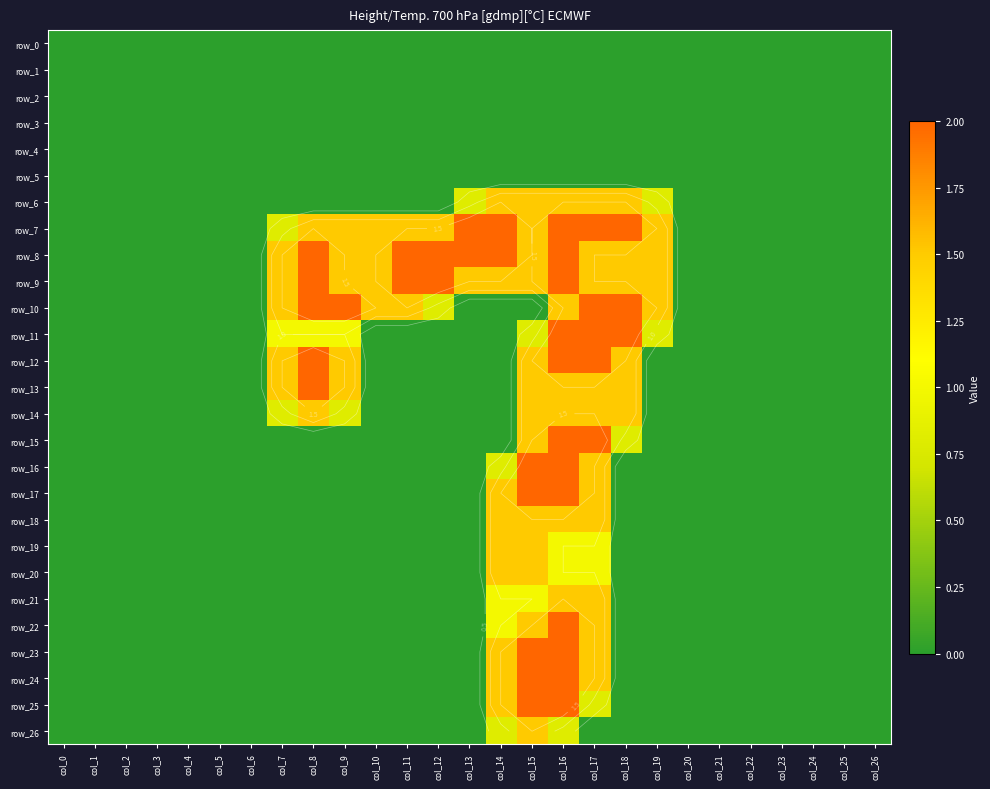

Reading left to right, extract all data points from this chart.

row_0: 0.0	0.0	0.0	0.0	0.0	0.0	0.0	0.0	0.0	0.0	0.0	0.0	0.0	0.0	0.0	0.0	0.0	0.0	0.0	0.0	0.0	0.0	0.0	0.0	0.0	0.0	0.0
row_1: 0.0	0.0	0.0	0.0	0.0	0.0	0.0	0.0	0.0	0.0	0.0	0.0	0.0	0.0	0.0	0.0	0.0	0.0	0.0	0.0	0.0	0.0	0.0	0.0	0.0	0.0	0.0
row_2: 0.0	0.0	0.0	0.0	0.0	0.0	0.0	0.0	0.0	0.0	0.0	0.0	0.0	0.0	0.0	0.0	0.0	0.0	0.0	0.0	0.0	0.0	0.0	0.0	0.0	0.0	0.0
row_3: 0.0	0.0	0.0	0.0	0.0	0.0	0.0	0.0	0.0	0.0	0.0	0.0	0.0	0.0	0.0	0.0	0.0	0.0	0.0	0.0	0.0	0.0	0.0	0.0	0.0	0.0	0.0
row_4: 0.0	0.0	0.0	0.0	0.0	0.0	0.0	0.0	0.0	0.0	0.0	0.0	0.0	0.0	0.0	0.0	0.0	0.0	0.0	0.0	0.0	0.0	0.0	0.0	0.0	0.0	0.0
row_5: 0.0	0.0	0.0	0.0	0.0	0.0	0.0	0.0	0.0	0.0	0.0	0.0	0.0	0.0	0.0	0.0	0.0	0.0	0.0	0.0	0.0	0.0	0.0	0.0	0.0	0.0	0.0
row_6: 0.0	0.0	0.0	0.0	0.0	0.0	0.0	0.0	0.0	0.0	0.0	0.0	0.0	0.8	1.5	1.5	1.5	1.5	1.5	0.8	0.0	0.0	0.0	0.0	0.0	0.0	0.0
row_7: 0.0	0.0	0.0	0.0	0.0	0.0	0.0	0.8	1.5	1.5	1.5	1.5	1.5	2.0	2.0	1.5	2.0	2.0	2.0	1.5	0.0	0.0	0.0	0.0	0.0	0.0	0.0
row_8: 0.0	0.0	0.0	0.0	0.0	0.0	0.0	1.5	2.0	1.5	1.5	2.0	2.0	2.0	2.0	1.5	2.0	1.5	1.5	1.5	0.0	0.0	0.0	0.0	0.0	0.0	0.0
row_9: 0.0	0.0	0.0	0.0	0.0	0.0	0.0	1.5	2.0	1.5	1.5	2.0	2.0	1.5	1.5	1.5	2.0	1.5	1.5	1.5	0.0	0.0	0.0	0.0	0.0	0.0	0.0
row_10: 0.0	0.0	0.0	0.0	0.0	0.0	0.0	1.5	2.0	2.0	1.5	1.5	0.8	0.0	0.0	0.0	1.5	2.0	2.0	1.5	0.0	0.0	0.0	0.0	0.0	0.0	0.0
row_11: 0.0	0.0	0.0	0.0	0.0	0.0	0.0	1.0	1.0	1.0	0.0	0.0	0.0	0.0	0.0	0.8	2.0	2.0	2.0	0.8	0.0	0.0	0.0	0.0	0.0	0.0	0.0
row_12: 0.0	0.0	0.0	0.0	0.0	0.0	0.0	1.5	2.0	1.5	0.0	0.0	0.0	0.0	0.0	1.5	2.0	2.0	1.5	0.0	0.0	0.0	0.0	0.0	0.0	0.0	0.0
row_13: 0.0	0.0	0.0	0.0	0.0	0.0	0.0	1.5	2.0	1.5	0.0	0.0	0.0	0.0	0.0	1.5	1.5	1.5	1.5	0.0	0.0	0.0	0.0	0.0	0.0	0.0	0.0
row_14: 0.0	0.0	0.0	0.0	0.0	0.0	0.0	0.8	1.5	0.8	0.0	0.0	0.0	0.0	0.0	1.5	1.5	1.5	1.5	0.0	0.0	0.0	0.0	0.0	0.0	0.0	0.0
row_15: 0.0	0.0	0.0	0.0	0.0	0.0	0.0	0.0	0.0	0.0	0.0	0.0	0.0	0.0	0.0	1.5	2.0	2.0	0.8	0.0	0.0	0.0	0.0	0.0	0.0	0.0	0.0
row_16: 0.0	0.0	0.0	0.0	0.0	0.0	0.0	0.0	0.0	0.0	0.0	0.0	0.0	0.0	0.8	2.0	2.0	1.5	0.0	0.0	0.0	0.0	0.0	0.0	0.0	0.0	0.0
row_17: 0.0	0.0	0.0	0.0	0.0	0.0	0.0	0.0	0.0	0.0	0.0	0.0	0.0	0.0	1.5	2.0	2.0	1.5	0.0	0.0	0.0	0.0	0.0	0.0	0.0	0.0	0.0
row_18: 0.0	0.0	0.0	0.0	0.0	0.0	0.0	0.0	0.0	0.0	0.0	0.0	0.0	0.0	1.5	1.5	1.5	1.5	0.0	0.0	0.0	0.0	0.0	0.0	0.0	0.0	0.0
row_19: 0.0	0.0	0.0	0.0	0.0	0.0	0.0	0.0	0.0	0.0	0.0	0.0	0.0	0.0	1.5	1.5	1.0	1.0	0.0	0.0	0.0	0.0	0.0	0.0	0.0	0.0	0.0
row_20: 0.0	0.0	0.0	0.0	0.0	0.0	0.0	0.0	0.0	0.0	0.0	0.0	0.0	0.0	1.5	1.5	1.0	1.0	0.0	0.0	0.0	0.0	0.0	0.0	0.0	0.0	0.0
row_21: 0.0	0.0	0.0	0.0	0.0	0.0	0.0	0.0	0.0	0.0	0.0	0.0	0.0	0.0	1.0	1.0	1.5	1.5	0.0	0.0	0.0	0.0	0.0	0.0	0.0	0.0	0.0
row_22: 0.0	0.0	0.0	0.0	0.0	0.0	0.0	0.0	0.0	0.0	0.0	0.0	0.0	0.0	1.0	1.5	2.0	1.5	0.0	0.0	0.0	0.0	0.0	0.0	0.0	0.0	0.0
row_23: 0.0	0.0	0.0	0.0	0.0	0.0	0.0	0.0	0.0	0.0	0.0	0.0	0.0	0.0	1.5	2.0	2.0	1.5	0.0	0.0	0.0	0.0	0.0	0.0	0.0	0.0	0.0
row_24: 0.0	0.0	0.0	0.0	0.0	0.0	0.0	0.0	0.0	0.0	0.0	0.0	0.0	0.0	1.5	2.0	2.0	1.5	0.0	0.0	0.0	0.0	0.0	0.0	0.0	0.0	0.0
row_25: 0.0	0.0	0.0	0.0	0.0	0.0	0.0	0.0	0.0	0.0	0.0	0.0	0.0	0.0	1.5	2.0	2.0	0.8	0.0	0.0	0.0	0.0	0.0	0.0	0.0	0.0	0.0
row_26: 0.0	0.0	0.0	0.0	0.0	0.0	0.0	0.0	0.0	0.0	0.0	0.0	0.0	0.0	0.8	1.5	0.8	0.0	0.0	0.0	0.0	0.0	0.0	0.0	0.0	0.0	0.0